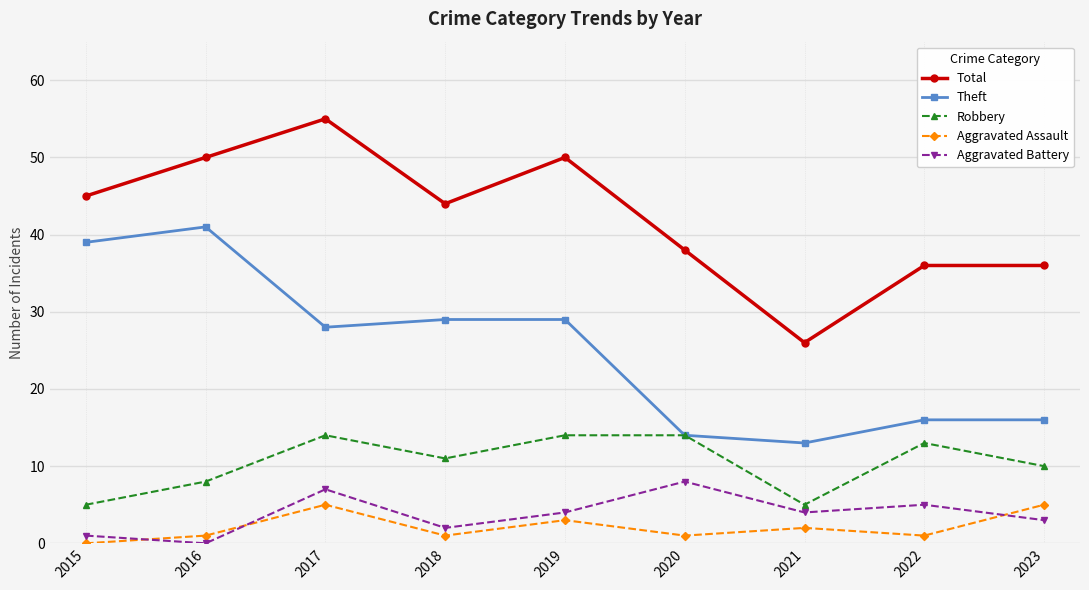

Reading right to left, extract all data points from this chart.

Total: 2023=36	2022=36	2021=26	2020=38	2019=50	2018=44	2017=55	2016=50	2015=45
Theft: 2023=16	2022=16	2021=13	2020=14	2019=29	2018=29	2017=28	2016=41	2015=39
Robbery: 2023=10	2022=13	2021=5	2020=14	2019=14	2018=11	2017=14	2016=8	2015=5
Aggravated Assault: 2023=5	2022=1	2021=2	2020=1	2019=3	2018=1	2017=5	2016=1	2015=0
Aggravated Battery: 2023=3	2022=5	2021=4	2020=8	2019=4	2018=2	2017=7	2016=0	2015=1